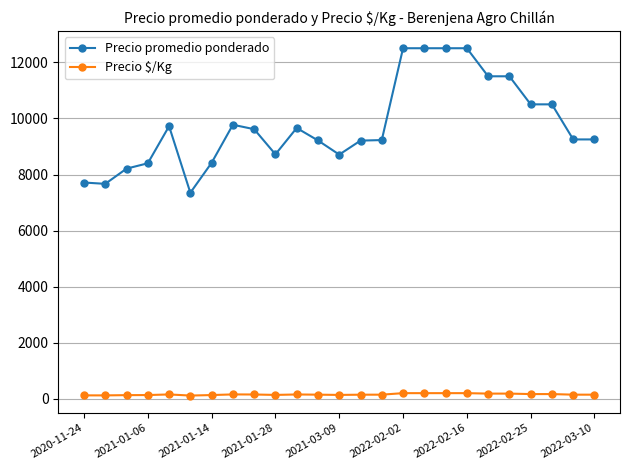

What is the difference between the maximum and minimum values in the Precio promedio ponderado series?

5150